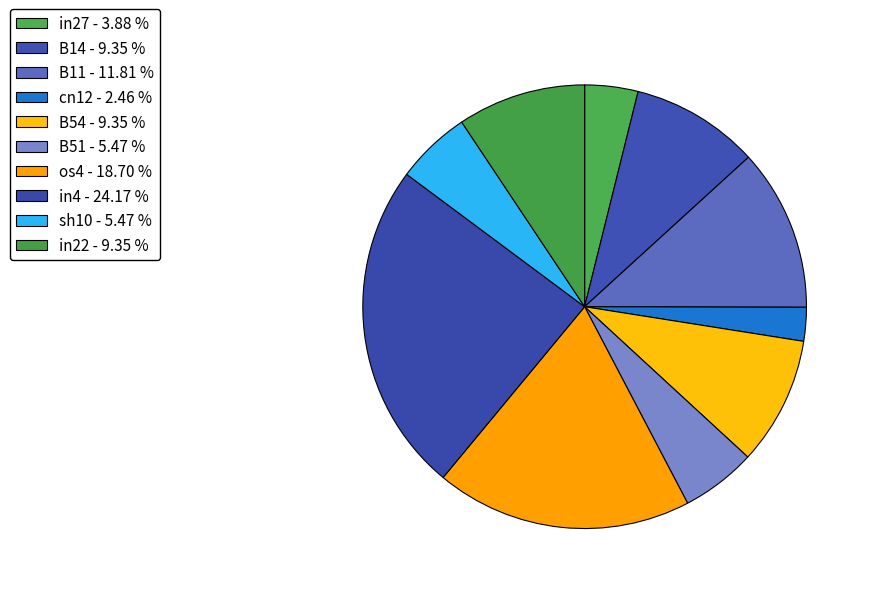

What percentage is the in27 slice, to the nearest percent?

4%